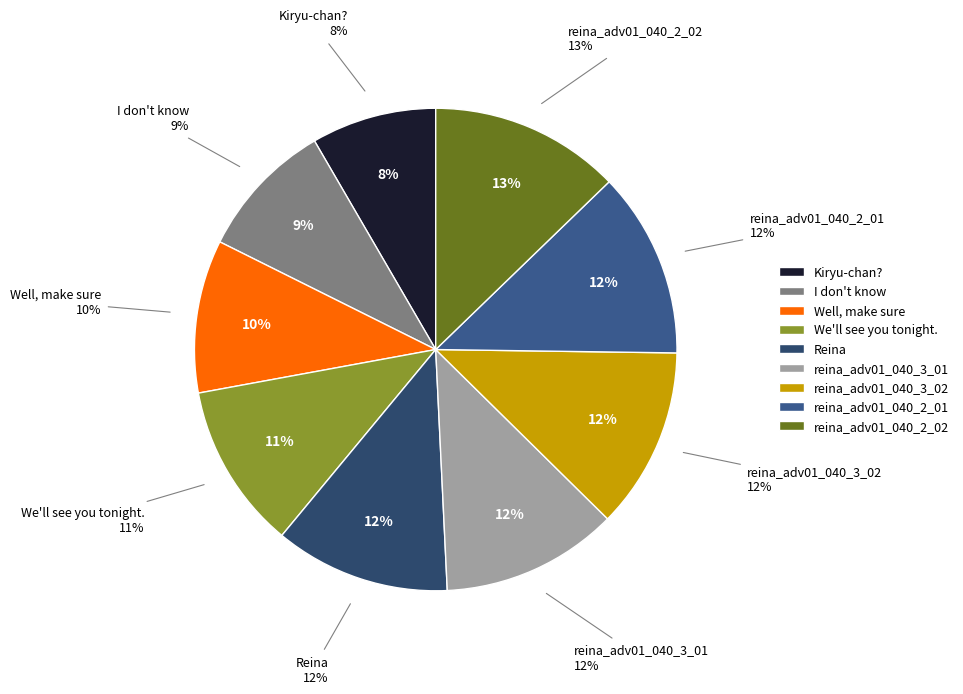

Is it true that reina_adv01_040_3_01 is 12% of the pie?

True